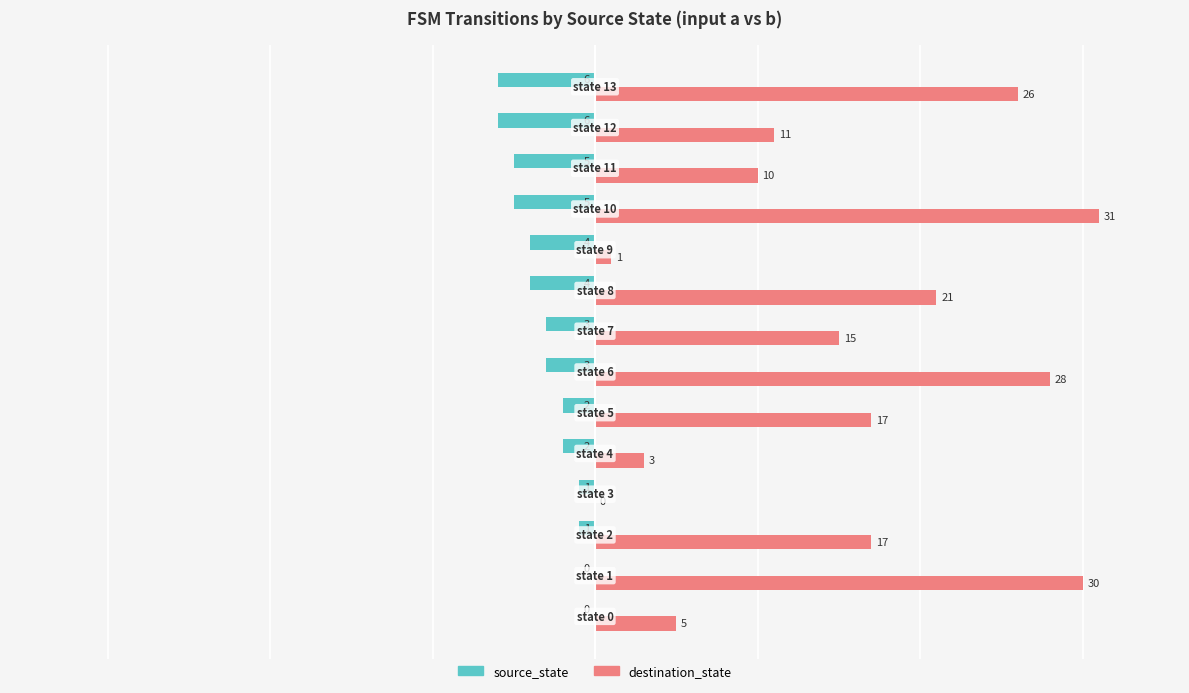

How many source_state values are between -5 and -1?

10